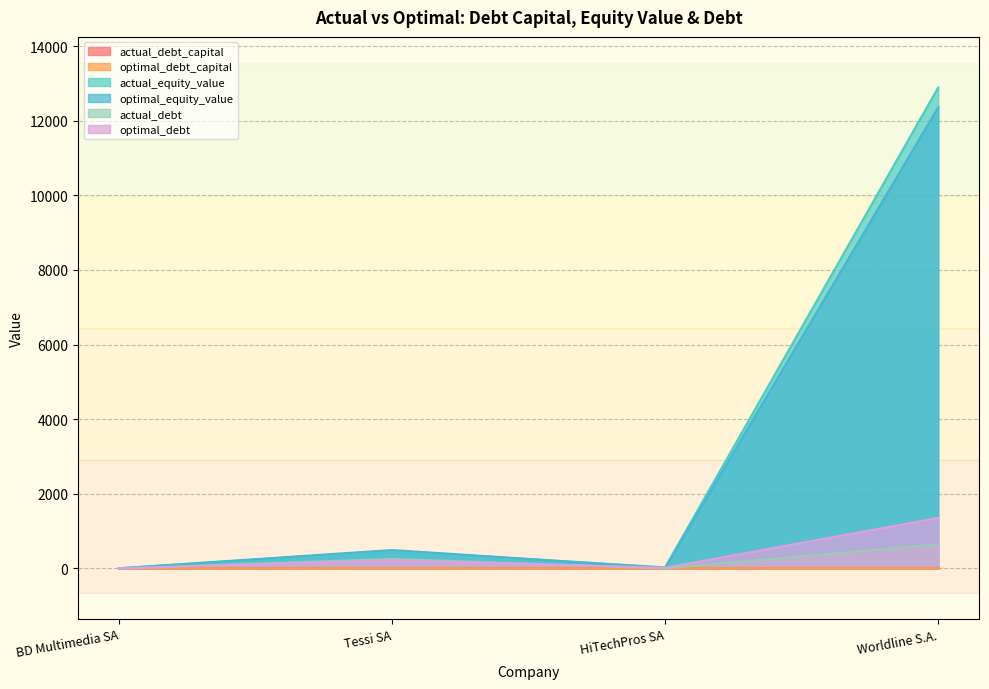

How many categories are shown in the chart?

4